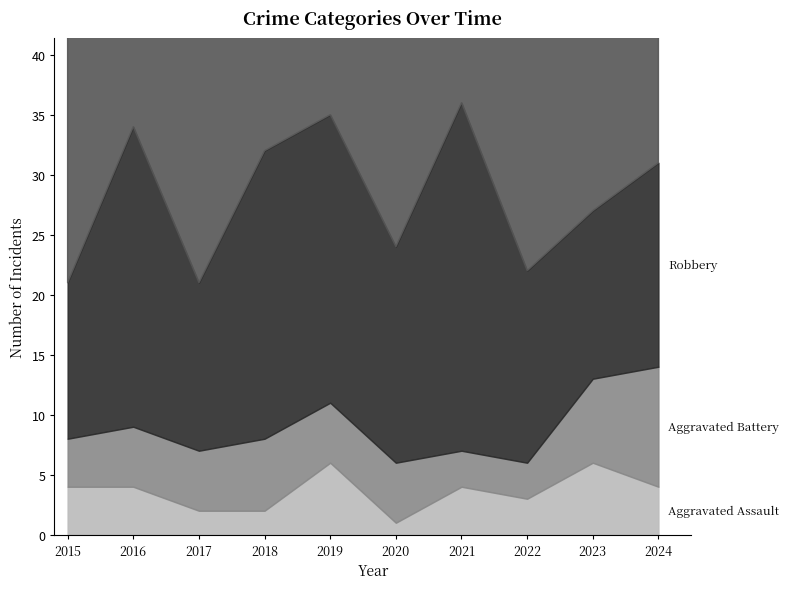

At how many categories does at least one series exceed 34?

10